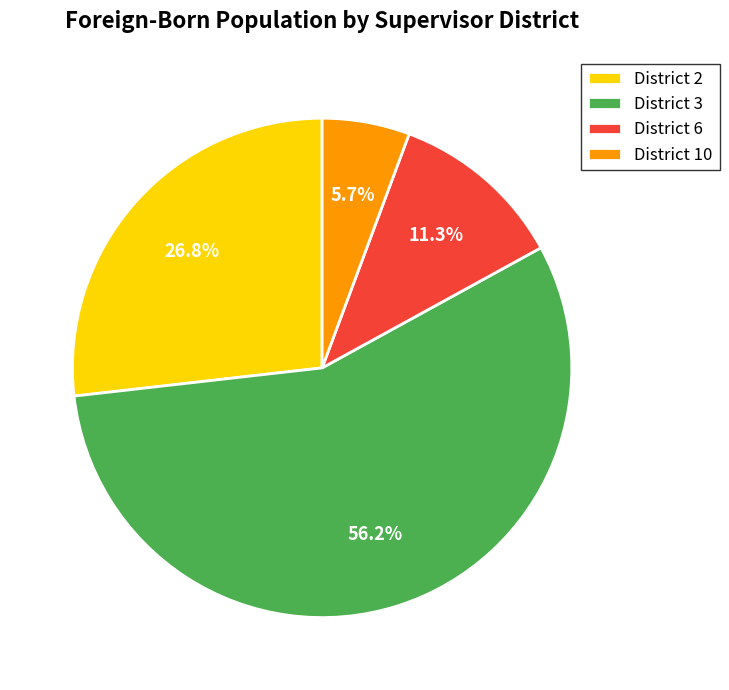

What percentage is NOT represented by District 10?

94.3%